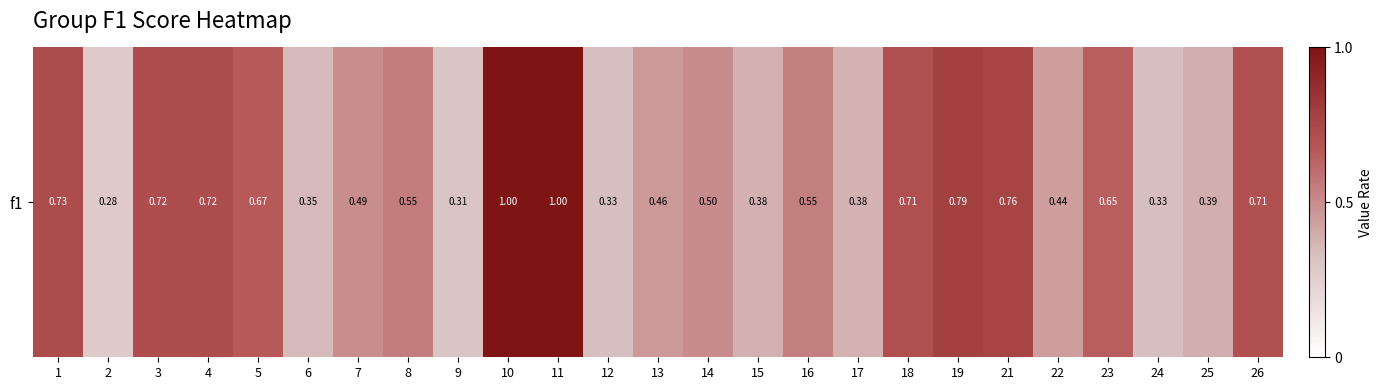

What is the difference between the second highest and second lowest values?

0.7